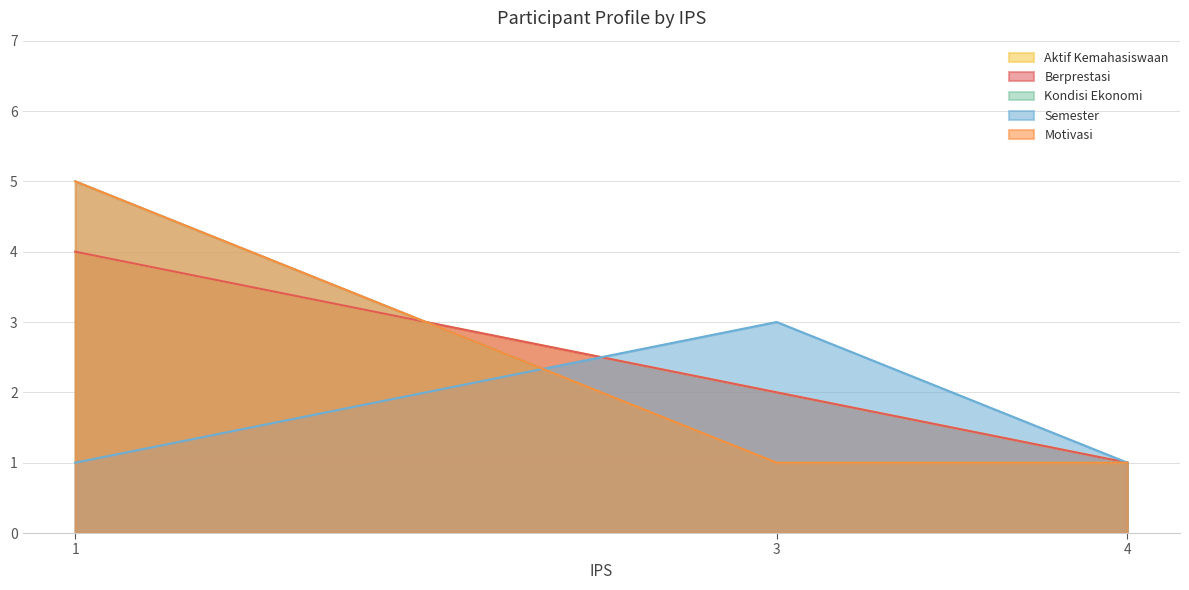

What are all the series names shown in the legend?

Aktif Kemahasiswaan, Berprestasi, Kondisi Ekonomi, Semester, Motivasi